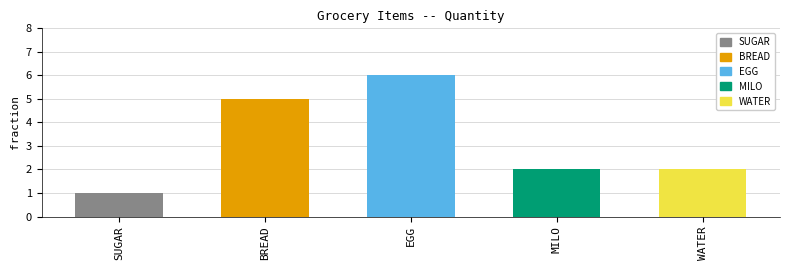

At which label does the data first exceed 2?

BREAD